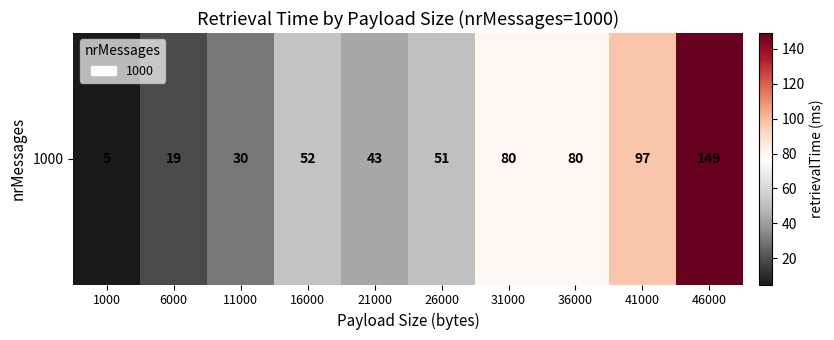

Reading left to right, list all the values displayed in this chart.

5	19	30	52	43	51	80	80	97	149